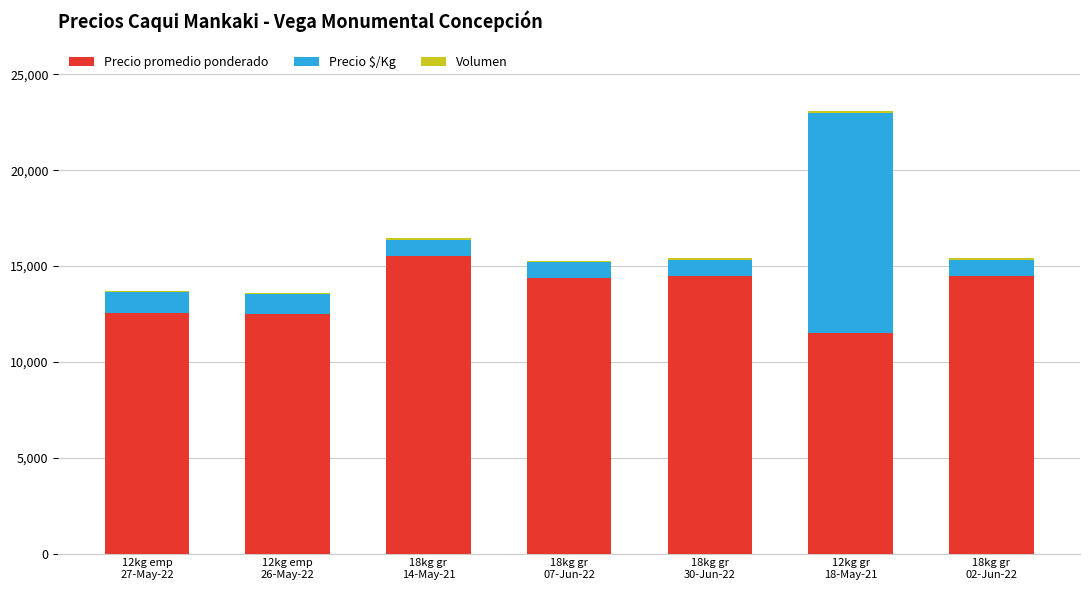

Does the chart contain stacked bars?

Yes